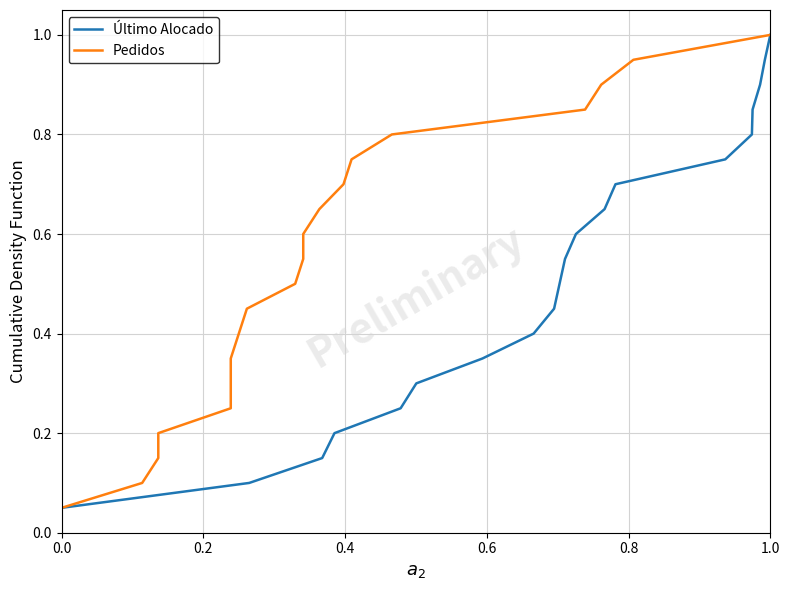

True or false: Pedidos and Último Alocado intersect in this chart.

False